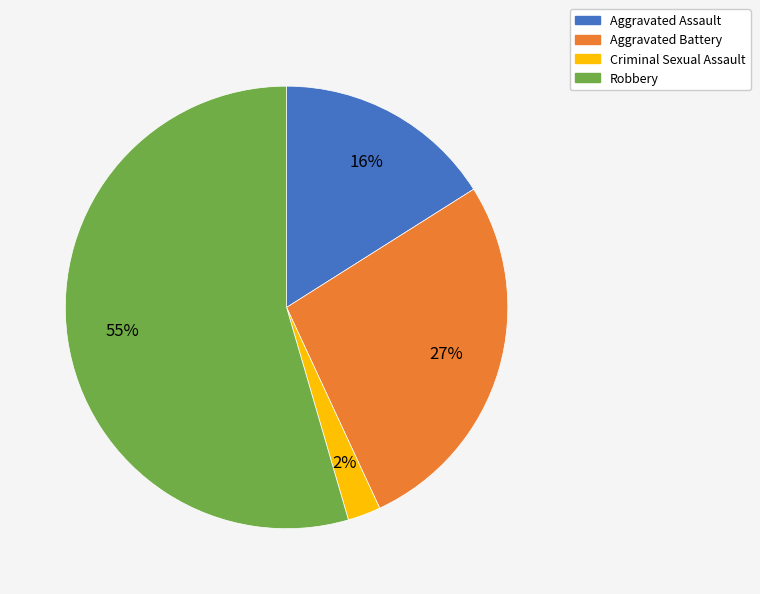

The Criminal Sexual Assault slice represents 15% of the pie. True or false?

False